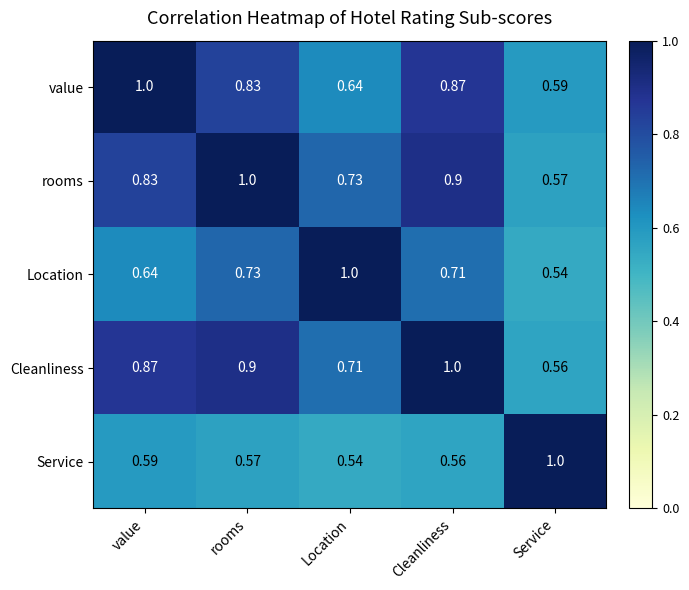

Rank the categories by Service value from highest to lowest.

Service, value, rooms, Cleanliness, Location